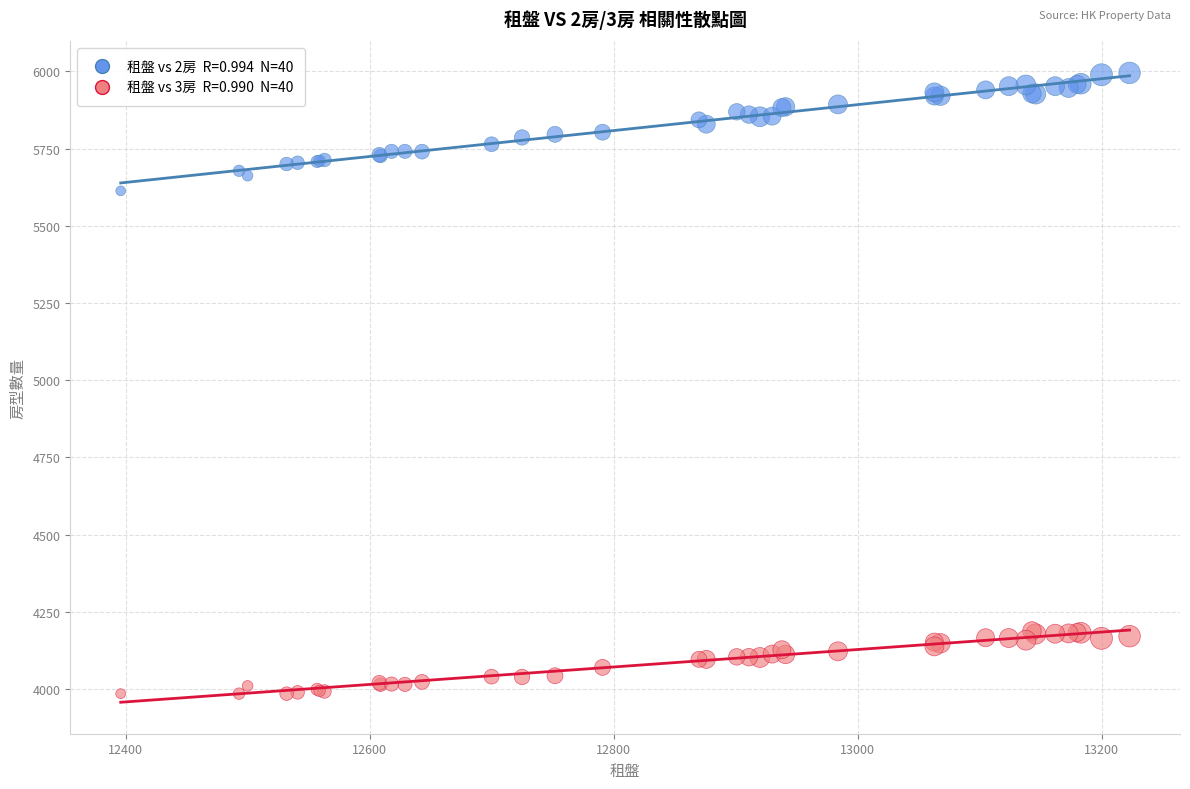

Across all series, what Y value is closest to 4990?

5613